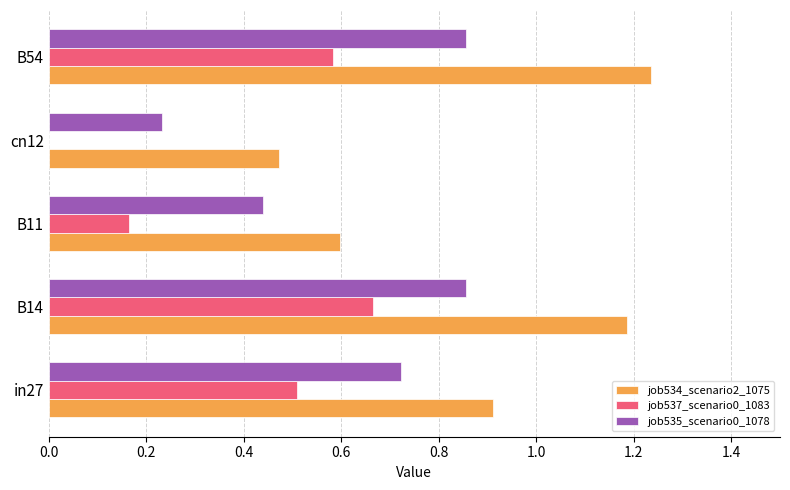

Which series has the largest total across all categories?

job534_scenario2_1075